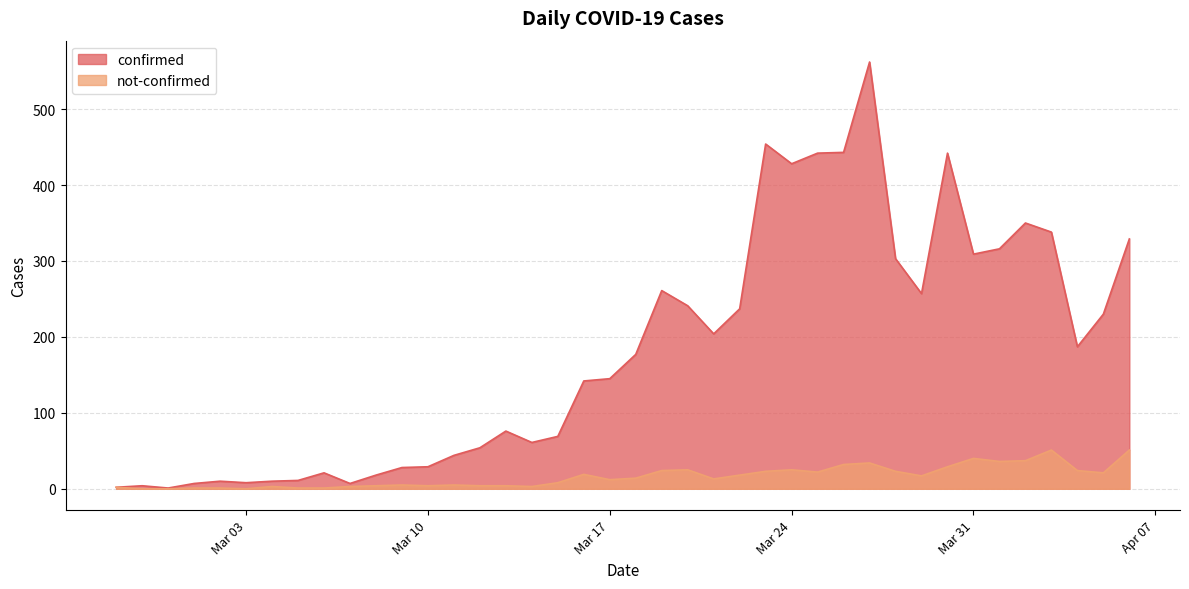

Rank the series by their maximum value, from lowest to highest.

not-confirmed, confirmed